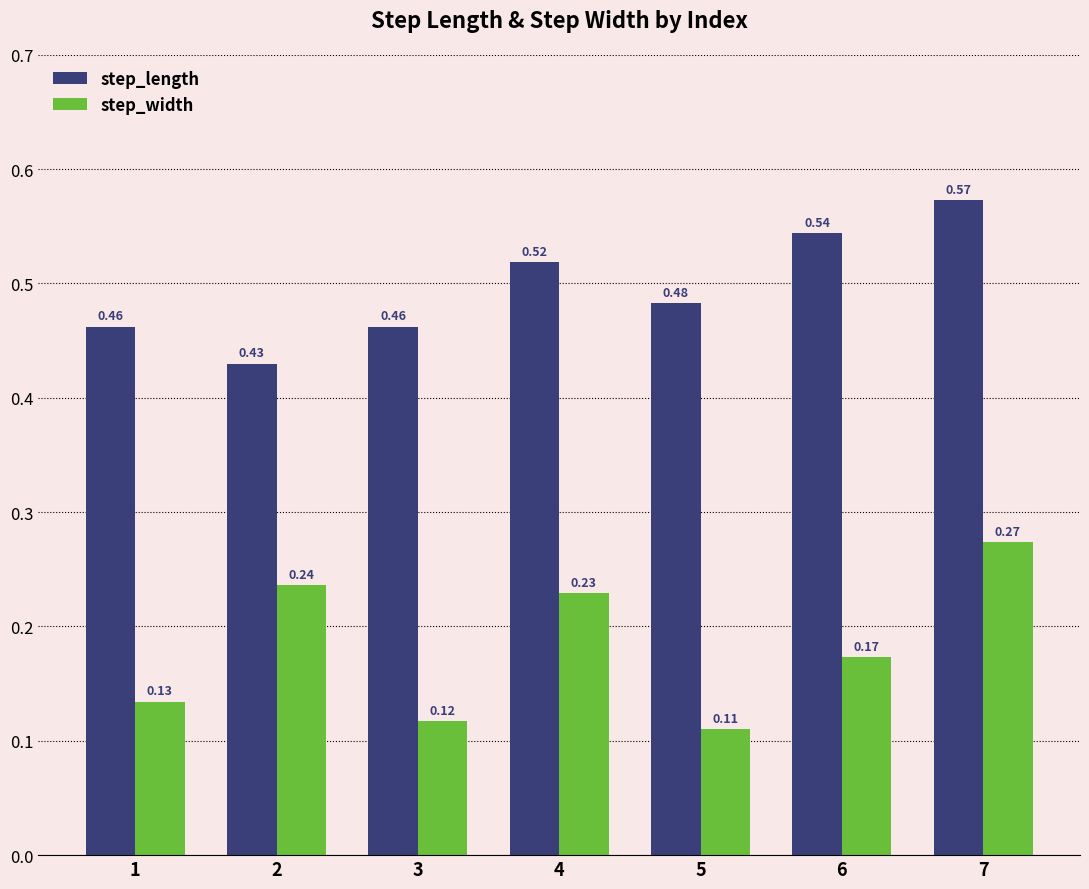

Is the value of step_width at 3 greater than the value of step_length at 1?

No